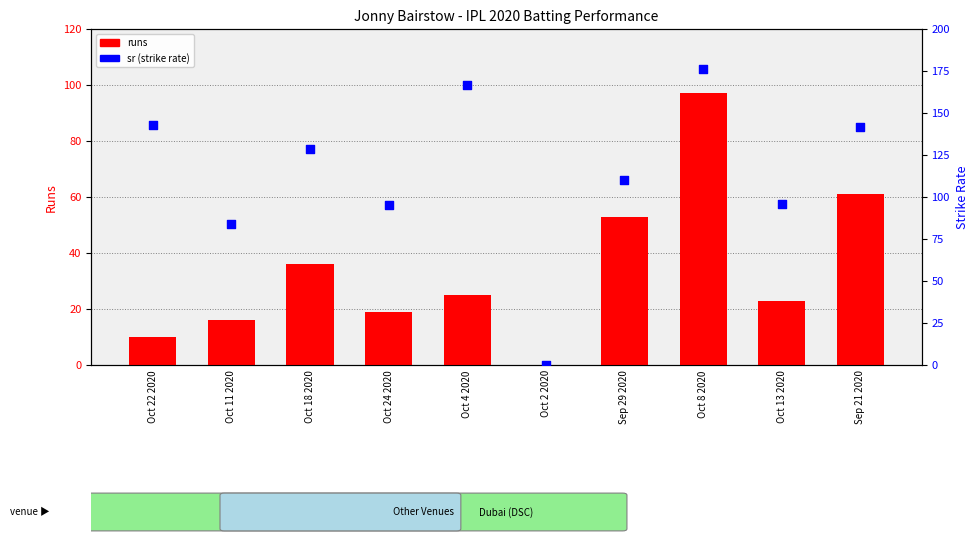

At which category is the sum across all series the highest?

Oct 8 2020